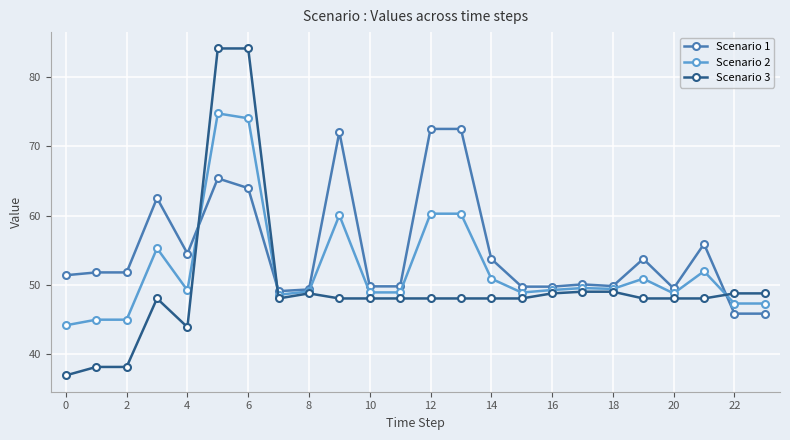

True or false: Scenario 1 has more than 2 interior local peaks.

True